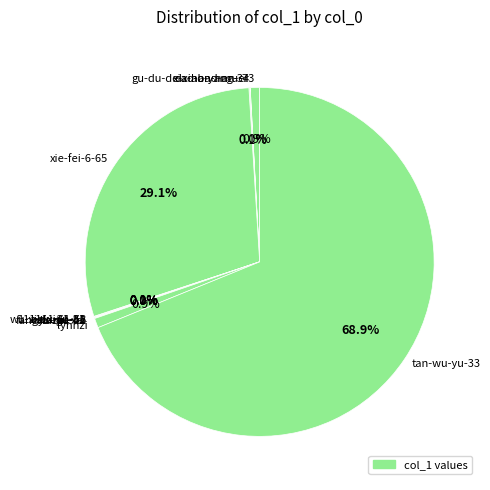

What portion of the pie excludes xiao-bao-mu-73?

99.1%